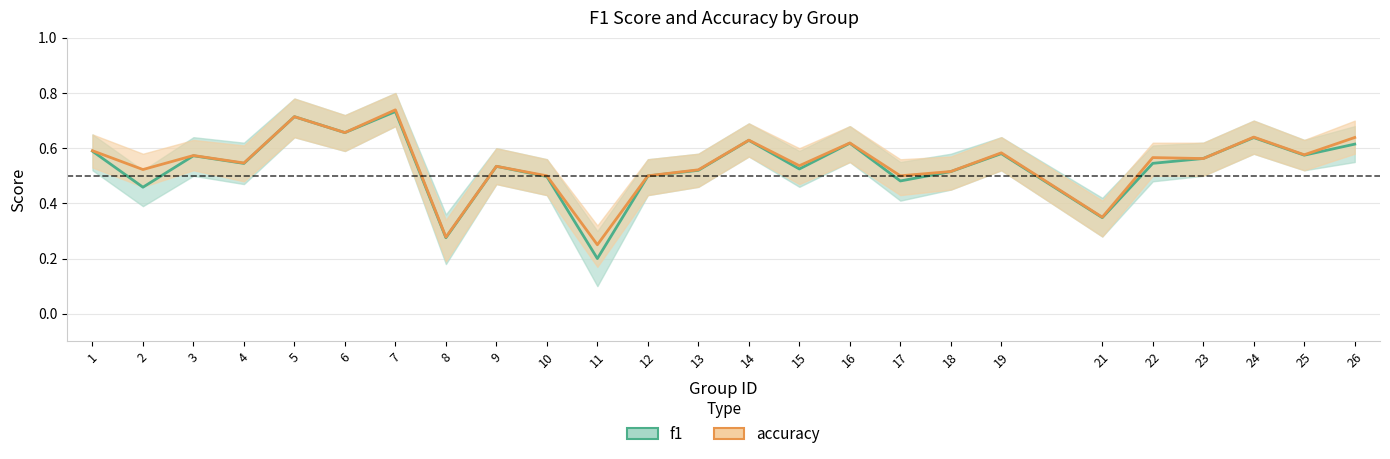

Does the chart display data point markers on the line(s)?

No